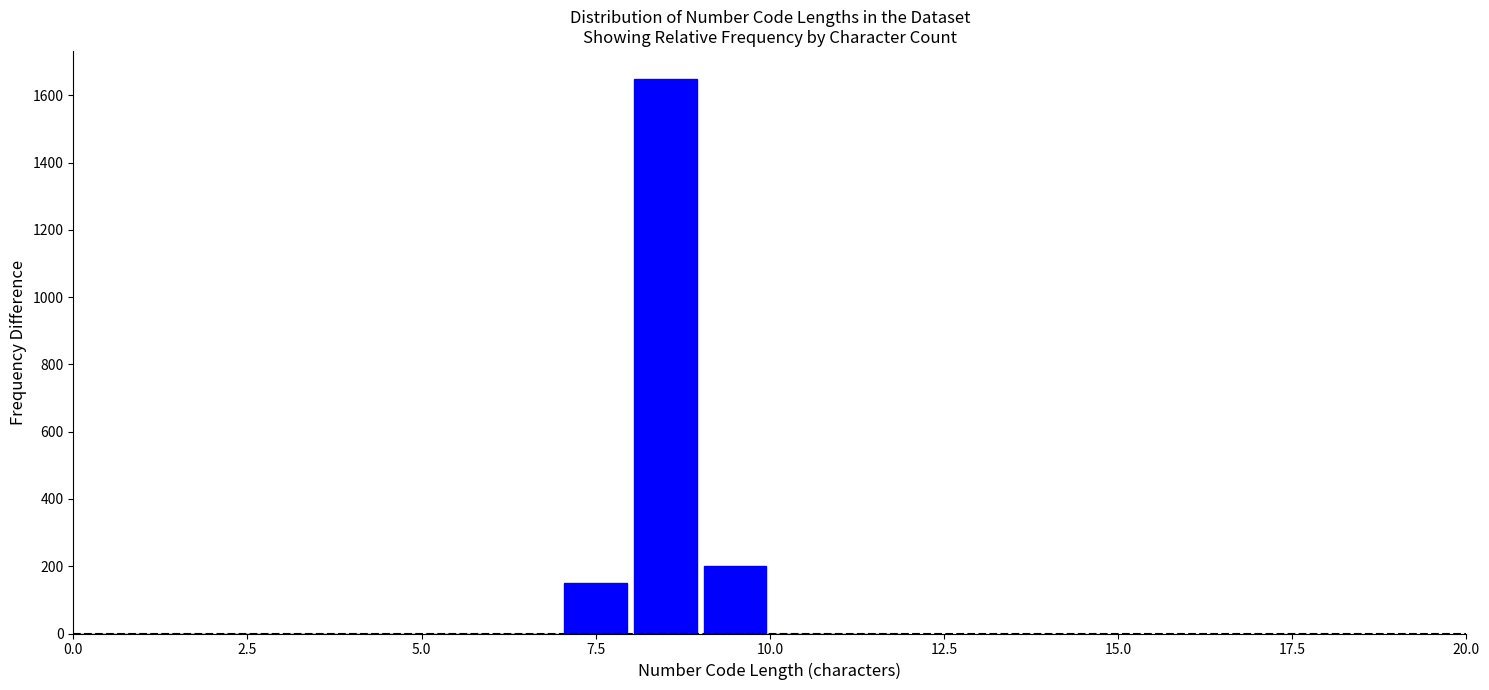

Read against the x-axis, roughly where is the centre of the tallest bar?

8.5